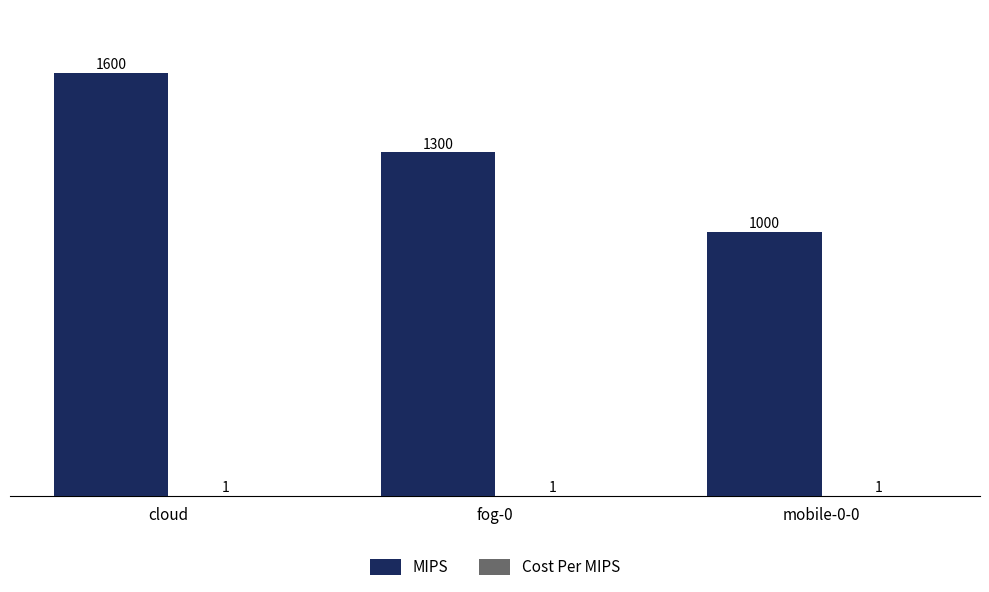

Is it true that MIPS equals 1600 at cloud?

True